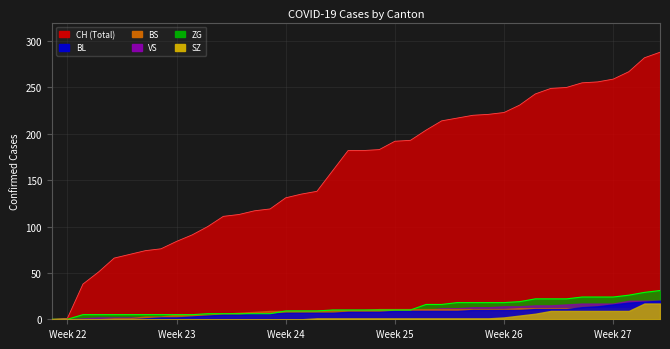

Where is VS nearest to the value 10?

2020-06-24